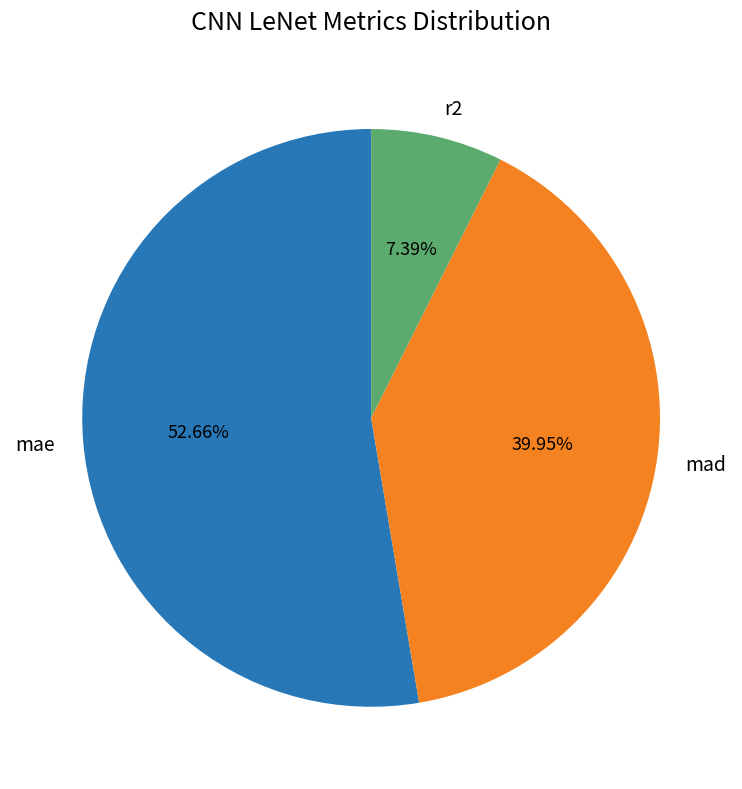

Which has a higher value, mae or mad?

mae